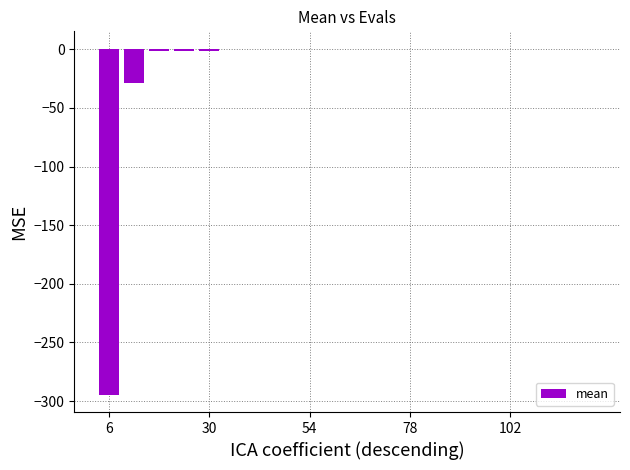

Are the bars grouped side by side (vs. stacked)?

No